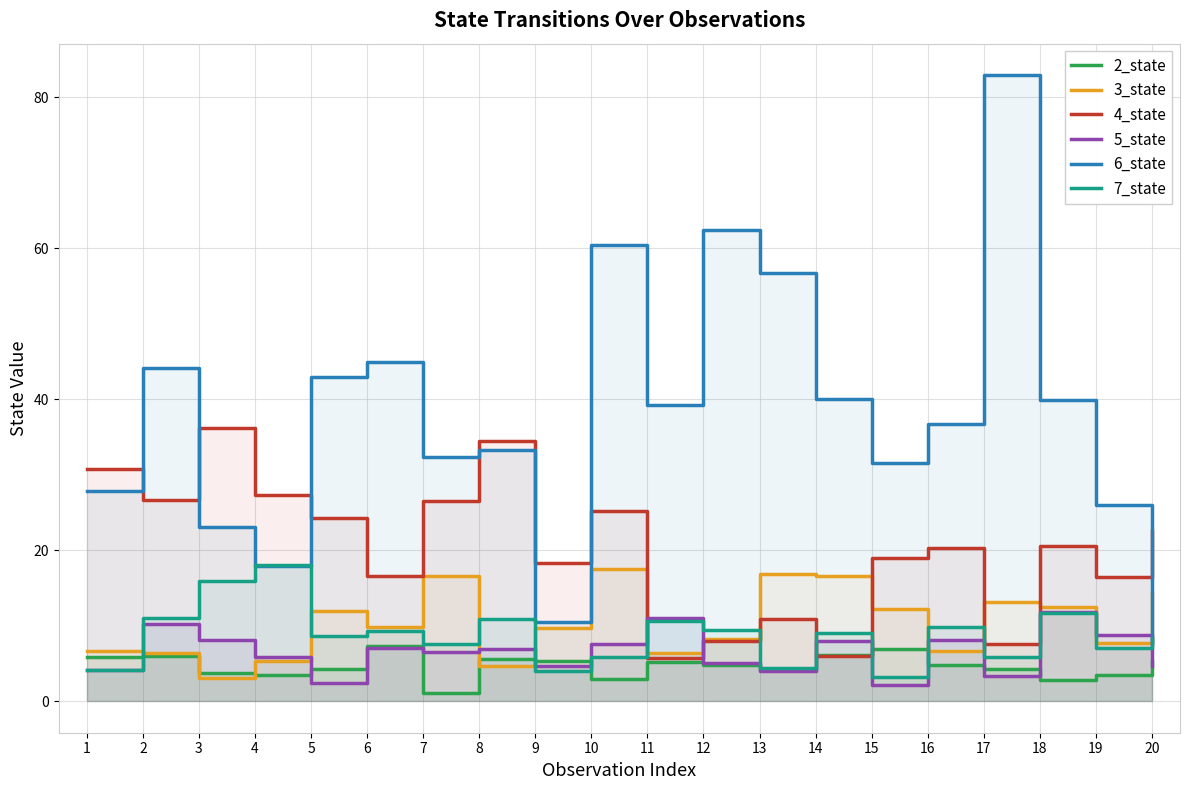

What value does the 3_state series have at 4?

5.4